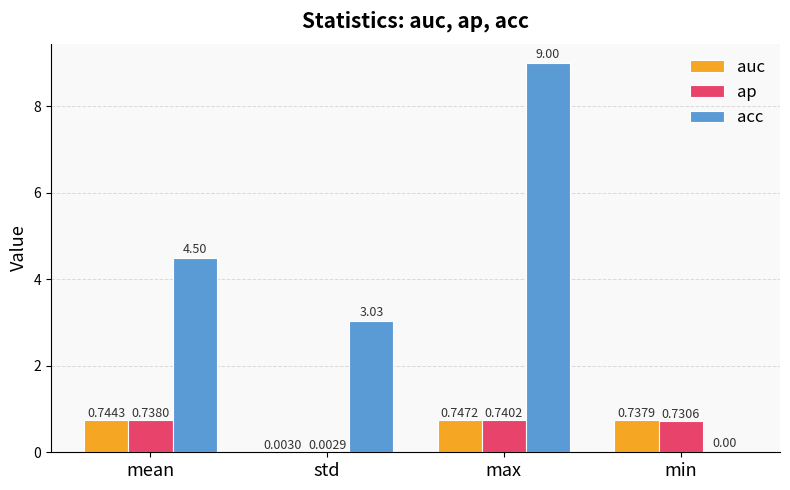

Which series has the largest total across all categories?

acc